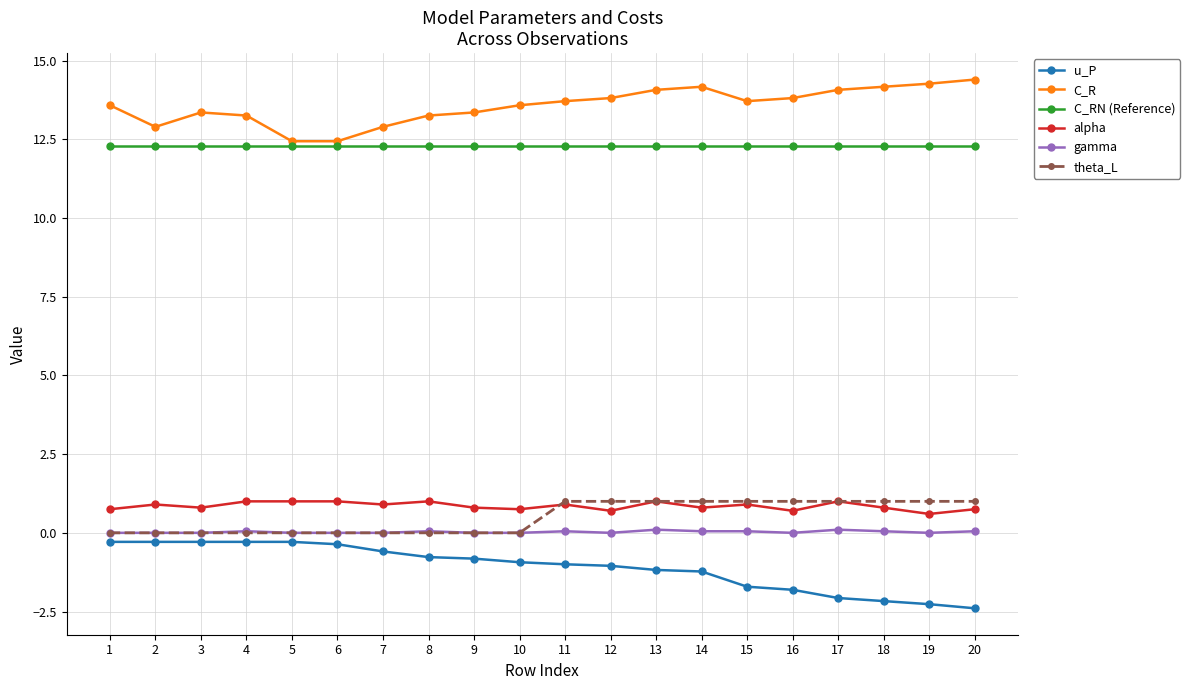

At 18, list the series in order from largest to smallest.

C_R, C_RN (Reference), theta_L, alpha, gamma, u_P